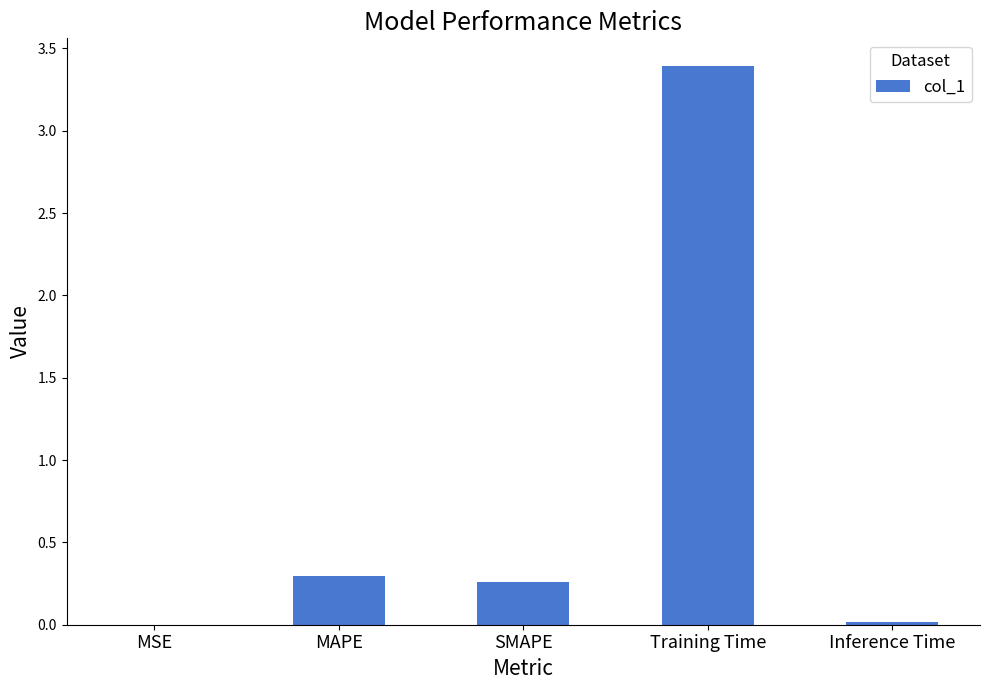

What is the average value?

0.8